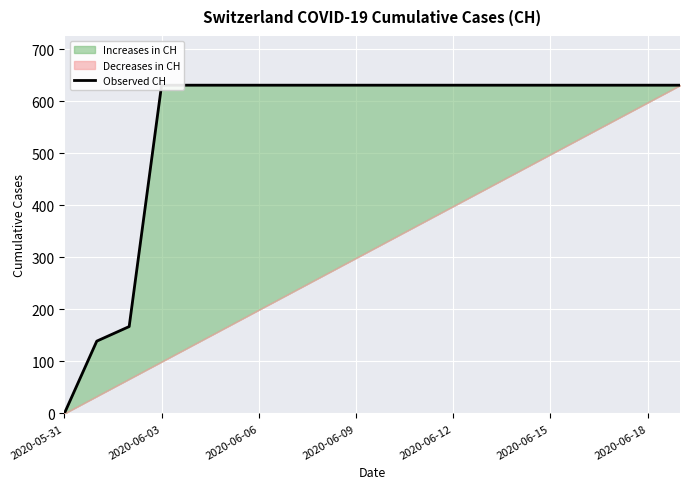

What is the label of the 10th point from the right?

10